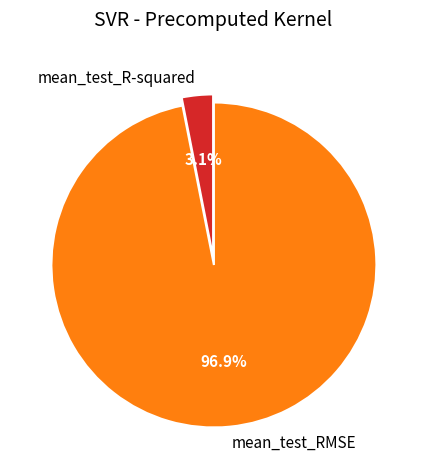

Rank the categories by value from lowest to highest.

mean_test_R-squared, mean_test_RMSE